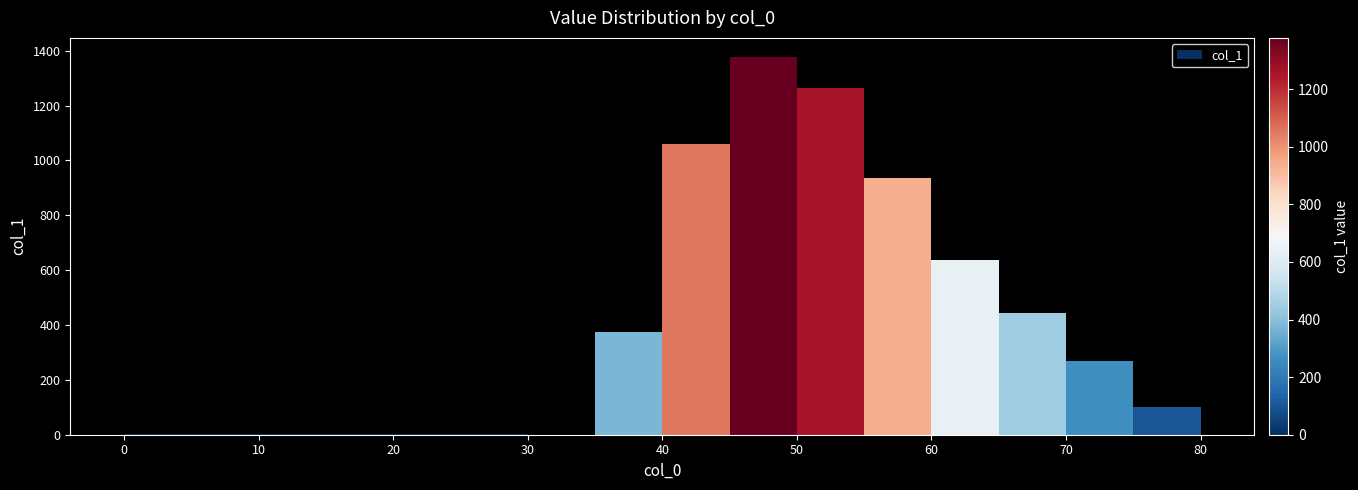

What is the sum of all values?

6464